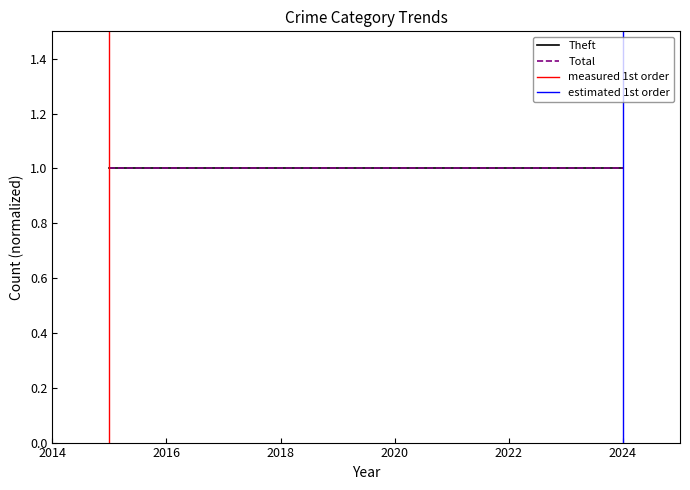

True or false: Total has a value of 0 at 2014.

False